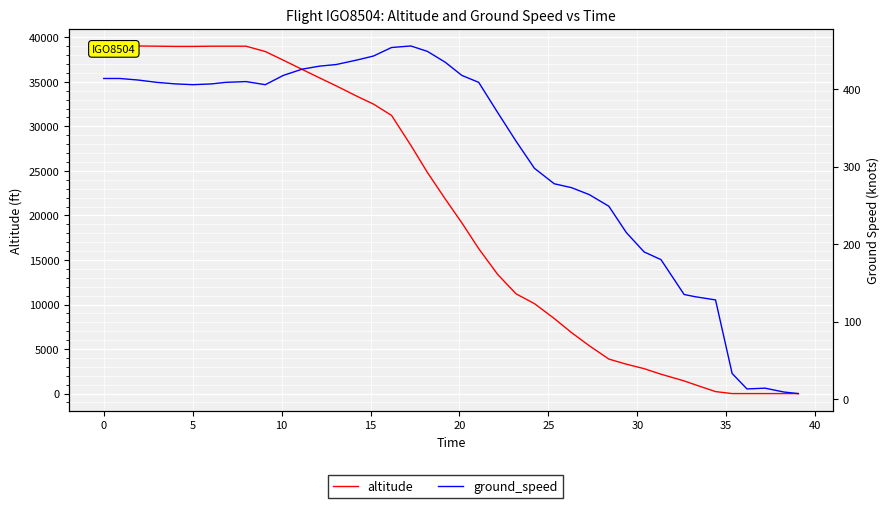

What is the minimum value for ground_speed?

7